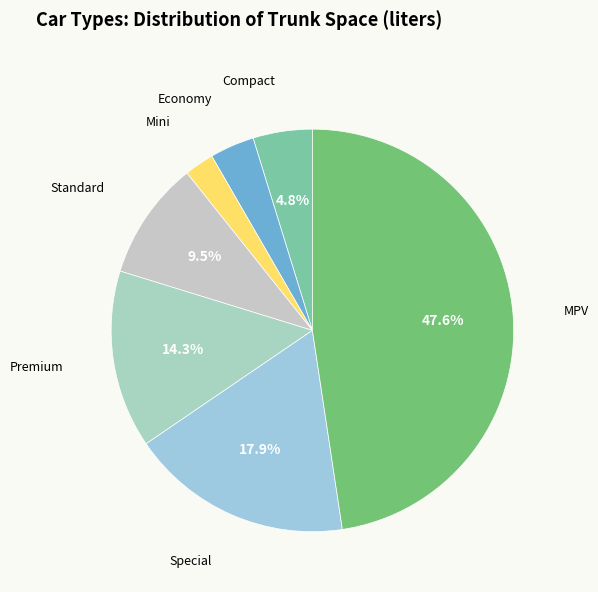

What is the largest slice in the pie chart?

MPV